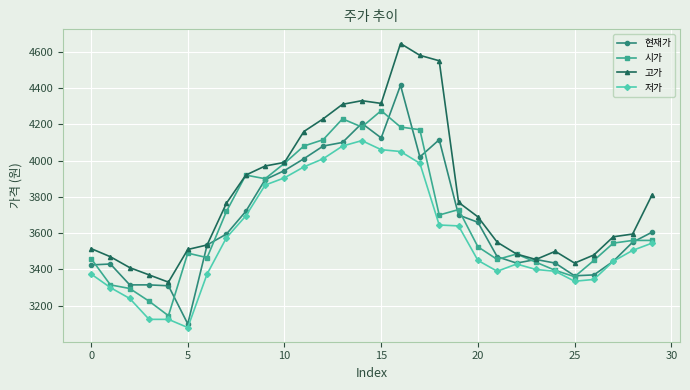

True or false: 저가 and 고가 cross at least once.

False